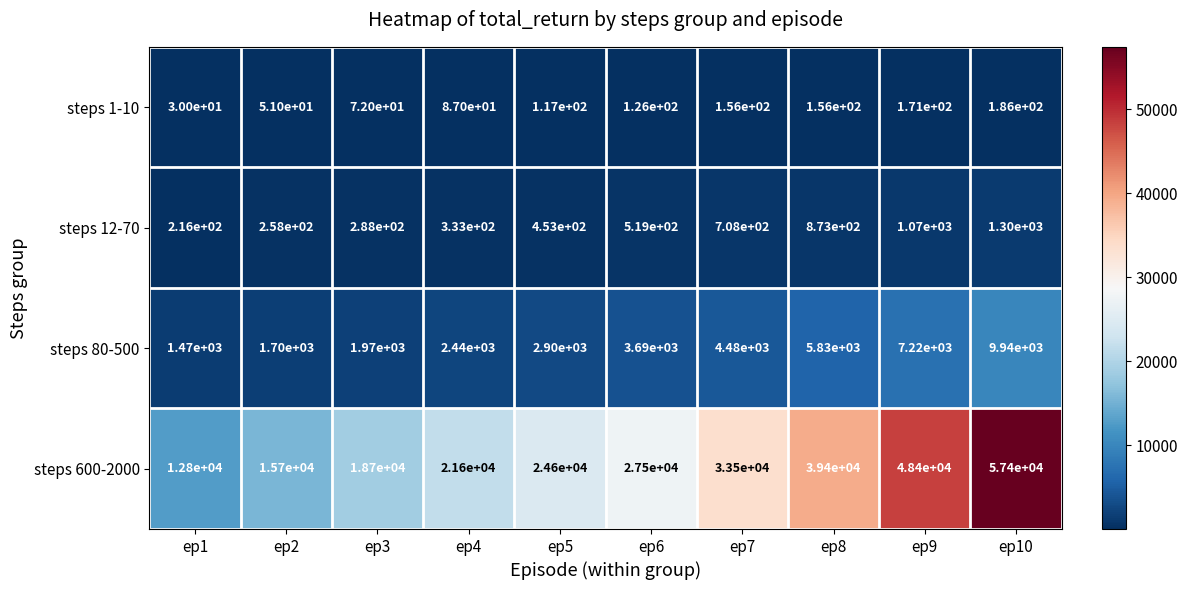

Rank the series at ep5 from highest to lowest value.

steps 600-2000, steps 80-500, steps 12-70, steps 1-10